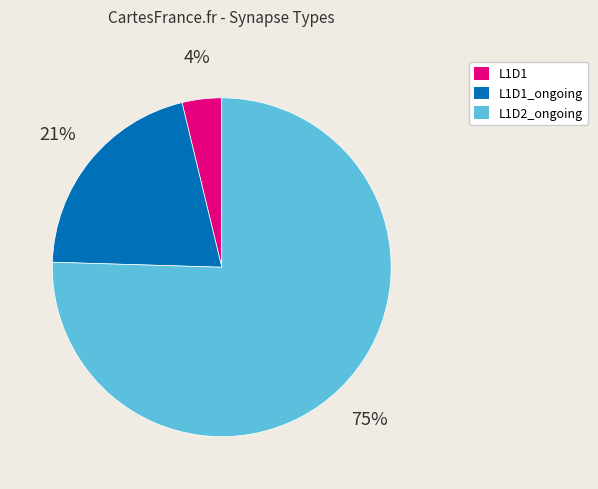

Is there any slice that represents more than half of the pie?

Yes